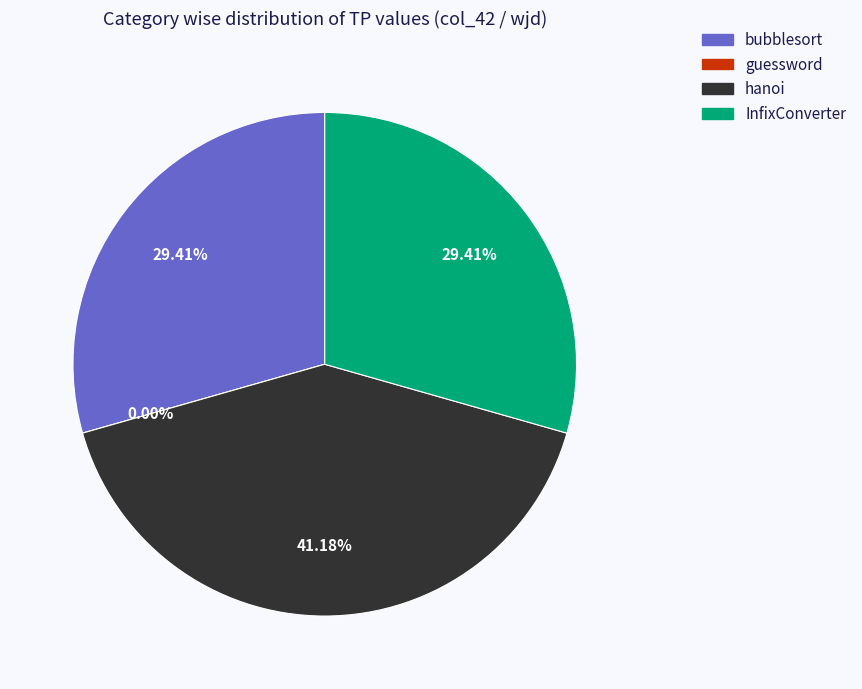

To the nearest percent, what is the difference between the InfixConverter and guessword slice percentages?

29%